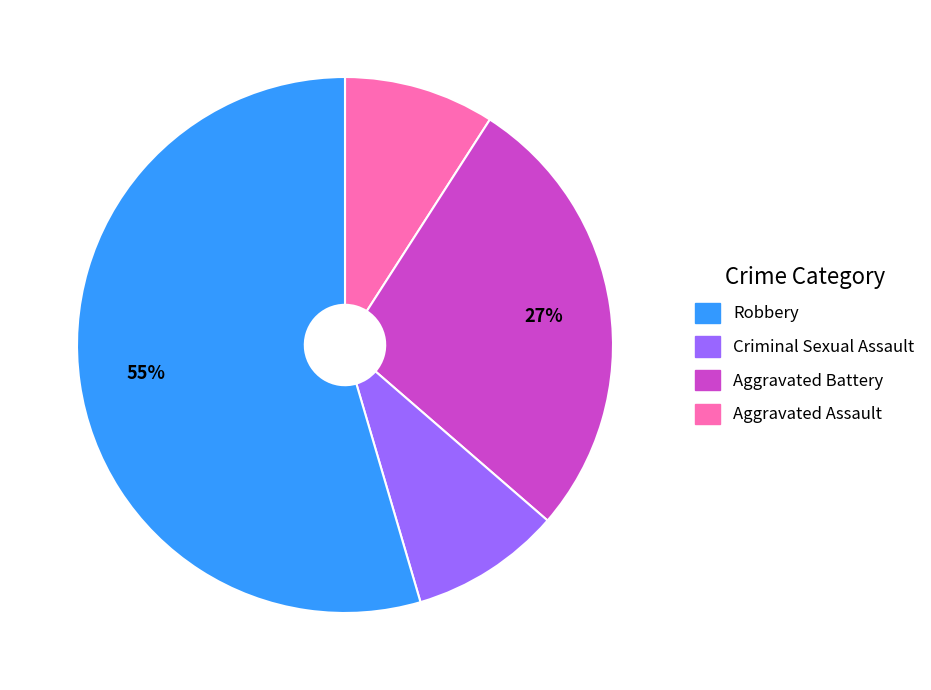

Does any single category account for the majority?

Yes